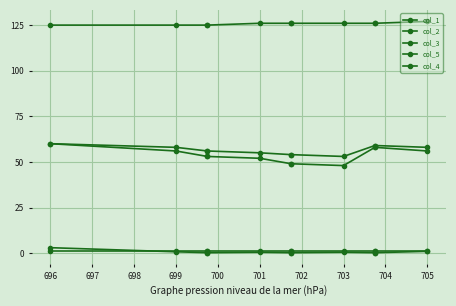

True or false: col_5 has a value of 65.1 at 705.

False